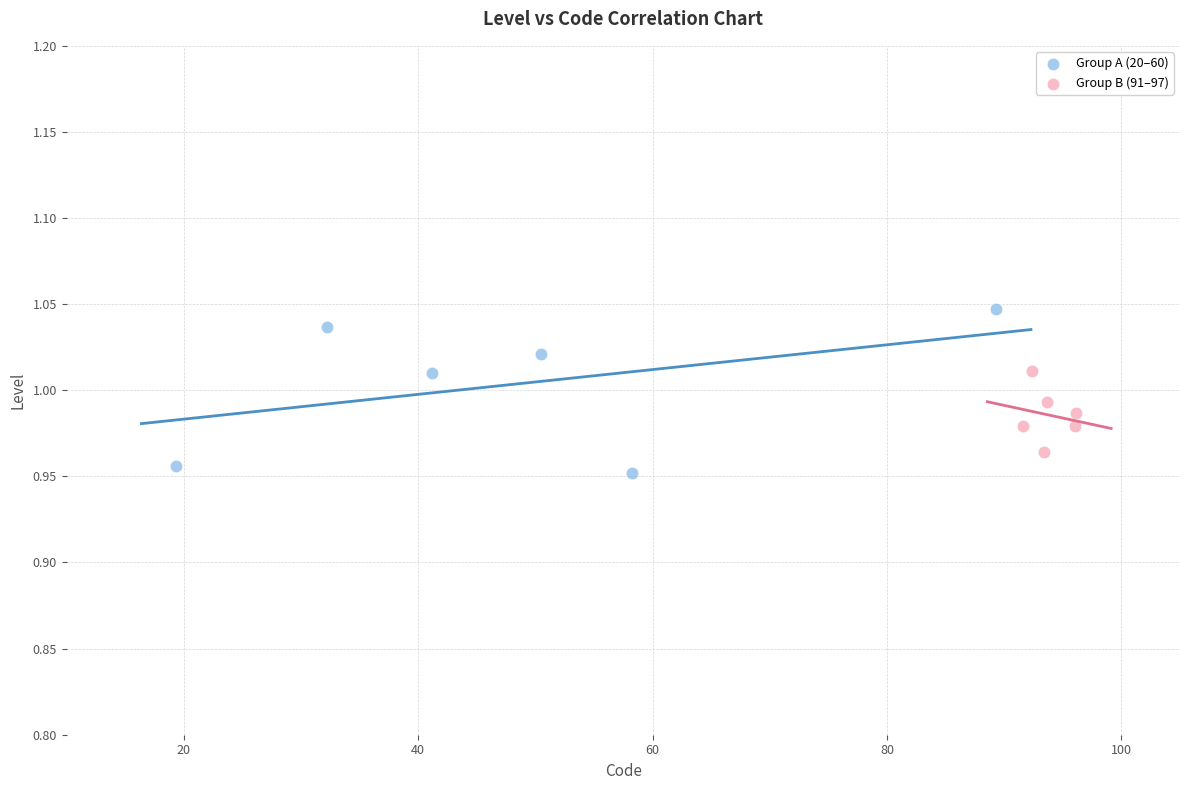

Which series has the widest spread of Y values?

Group A (20–60)